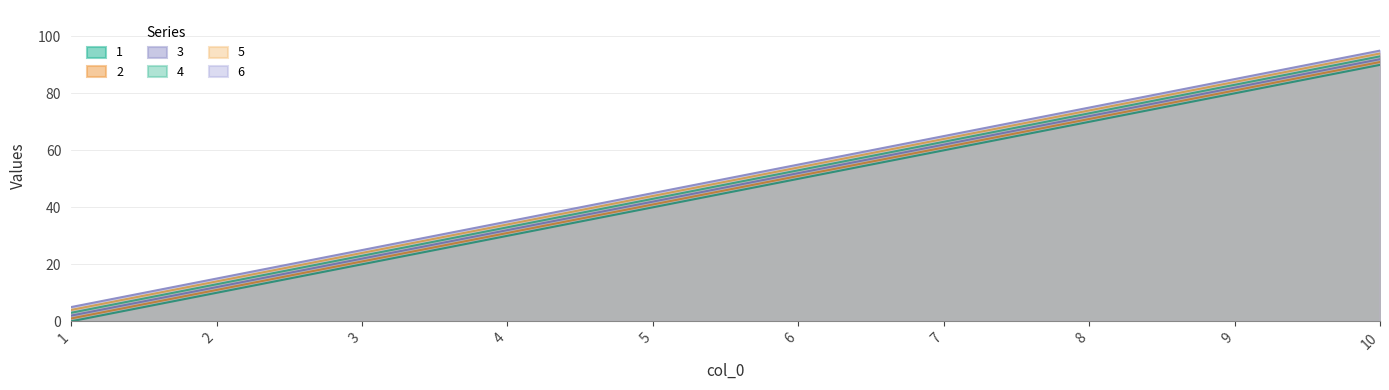

True or false: 5 and 3 cross at least once.

False